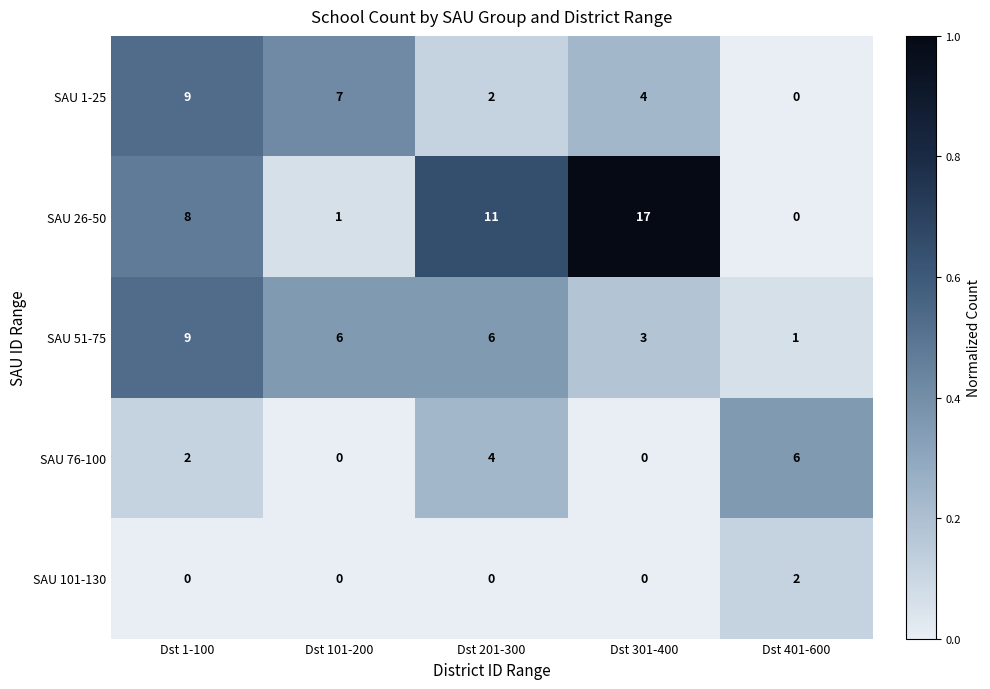

Count the number of categories in the chart.

5